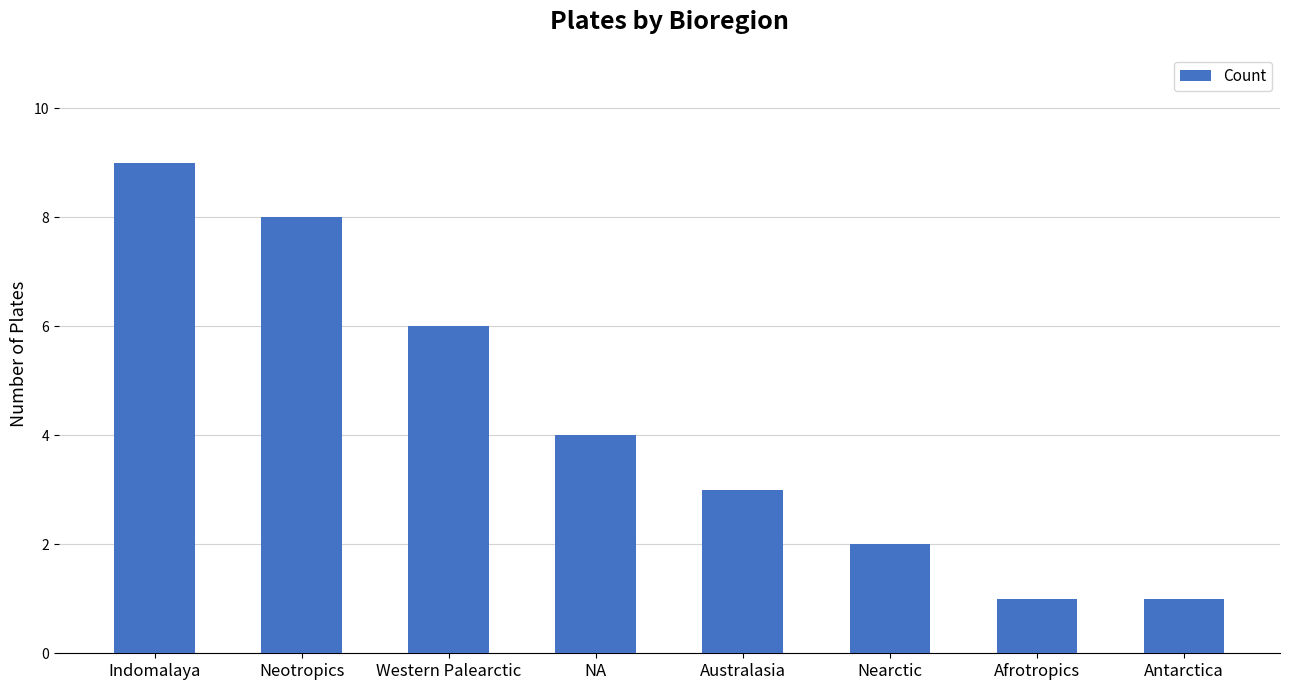

The chart shows a value of 5 at Australasia. True or false?

False